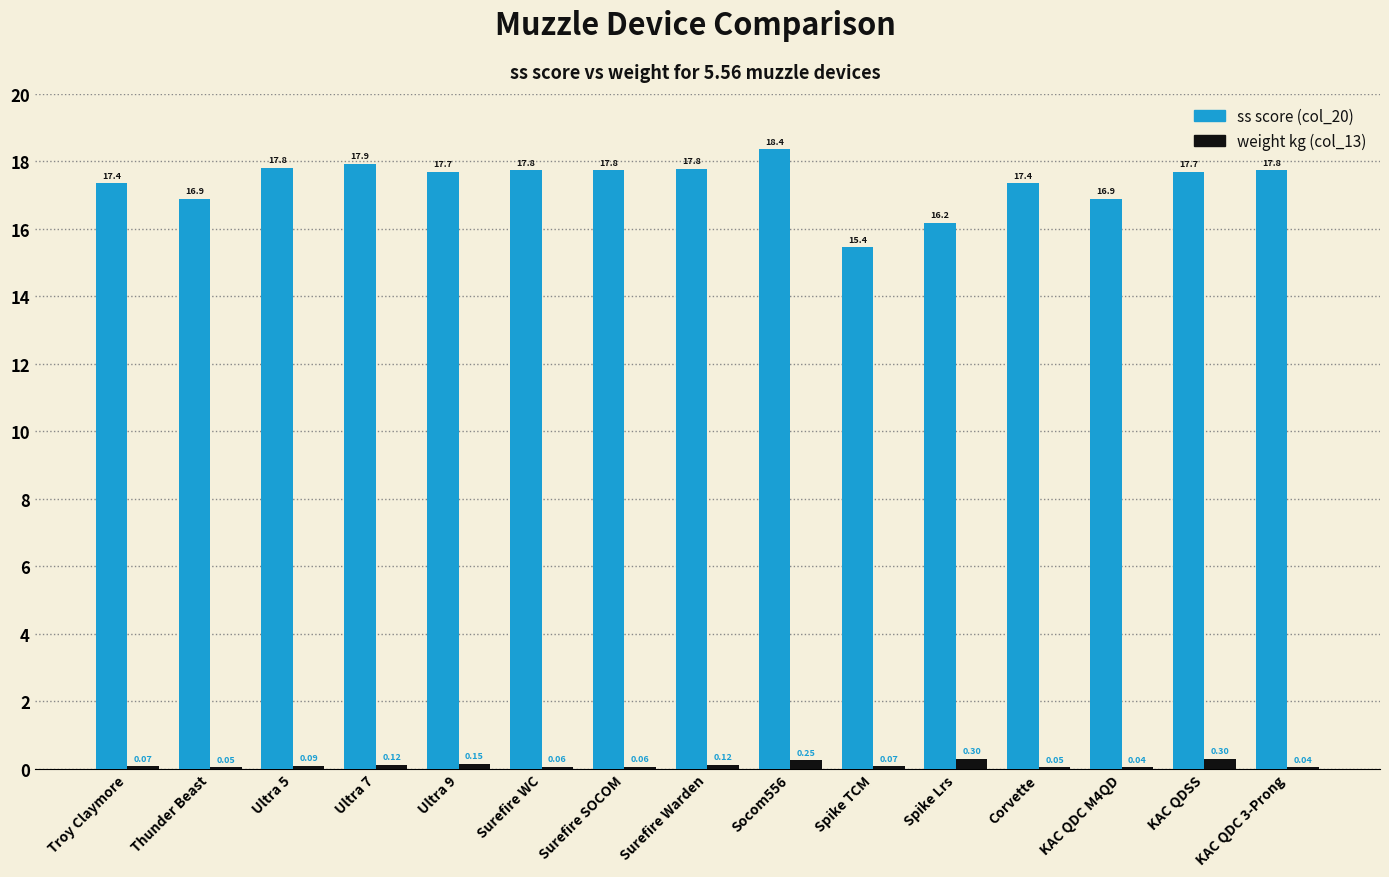

At which category is the sum across all series the highest?

Socom556